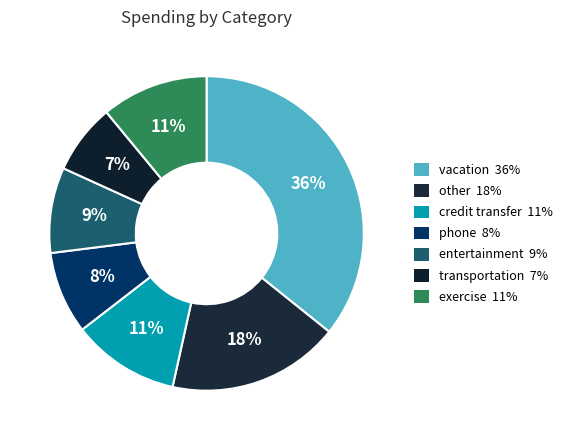

What is the smallest slice in the pie chart?

transportation